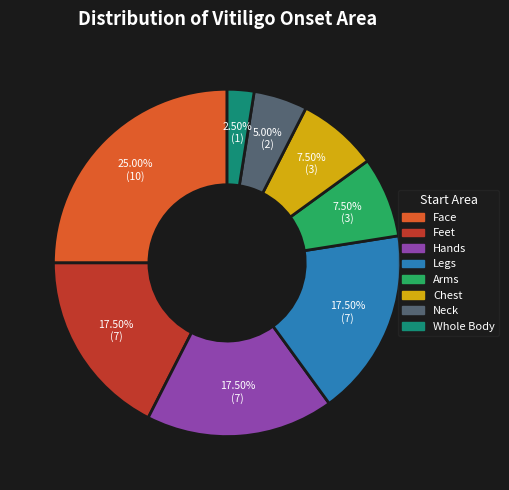

Does Feet account for over 50% of the chart?

No